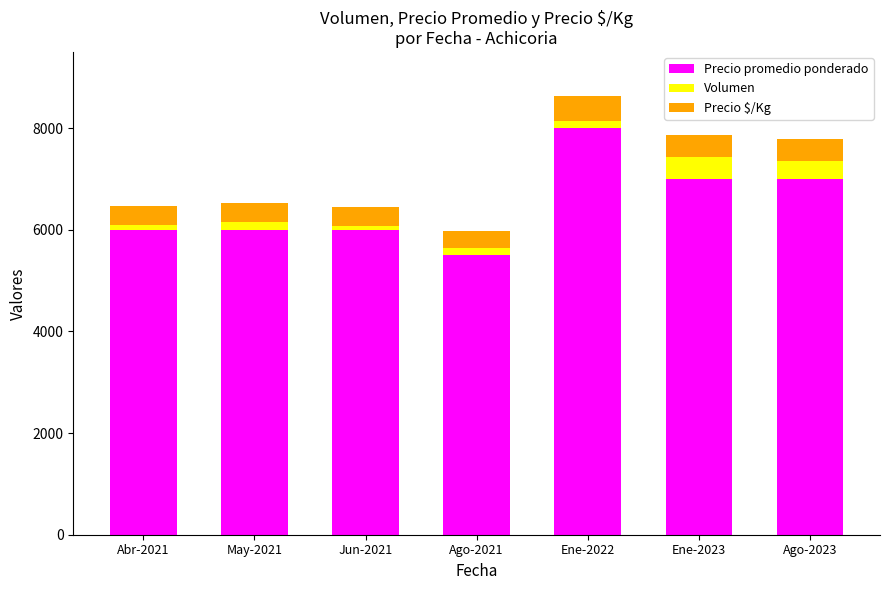

What is the total value across all series at Jun-2021?

6452